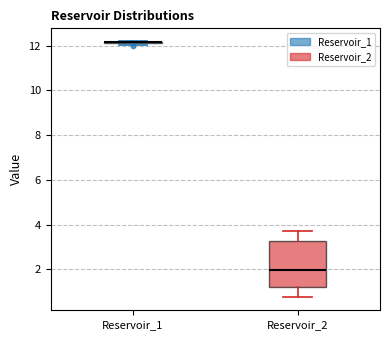

Reading left to right, read every box against the y-axis: the position of its median line, the range the box covers, and the ends of its whiskers. The values are not printed on the chart, so give them approximately, as read against the axis.

Reservoir_1: box collapsed to a line at 12.2, whiskers 12.0 to 12.2
Reservoir_2: median 2.0, box 1.2 to 3.2, whiskers 0.8 to 3.8